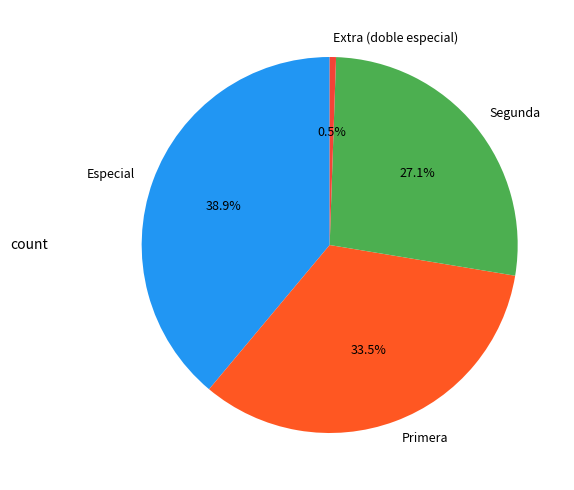

Does Especial represent more than half of the total?

No